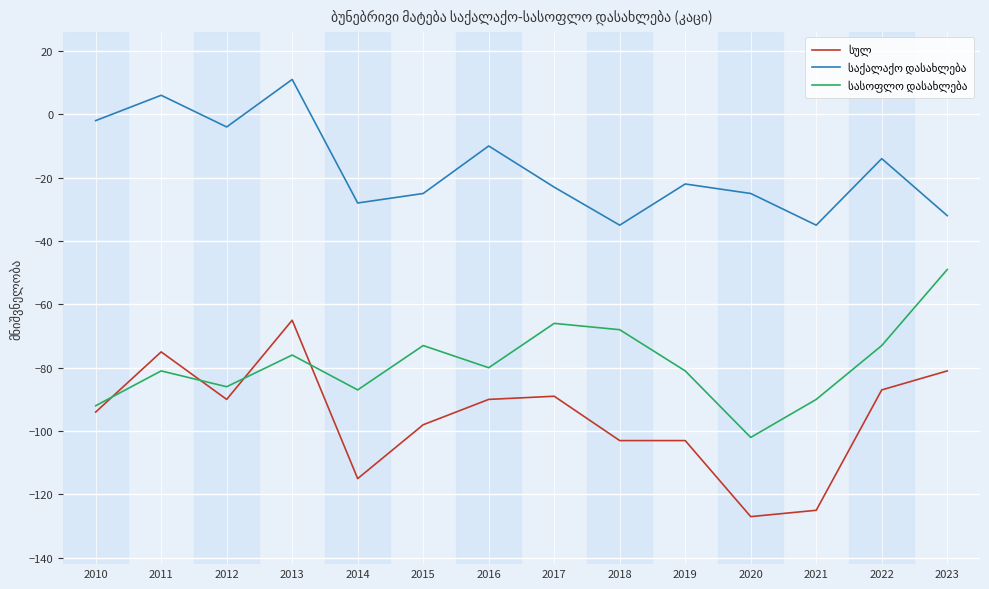

What is the minimum value shown in the chart?

-127